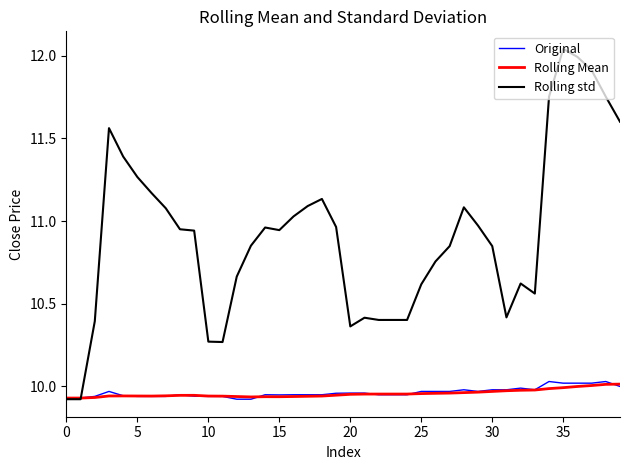

Which series has the largest range (max minus min)?

Rolling std